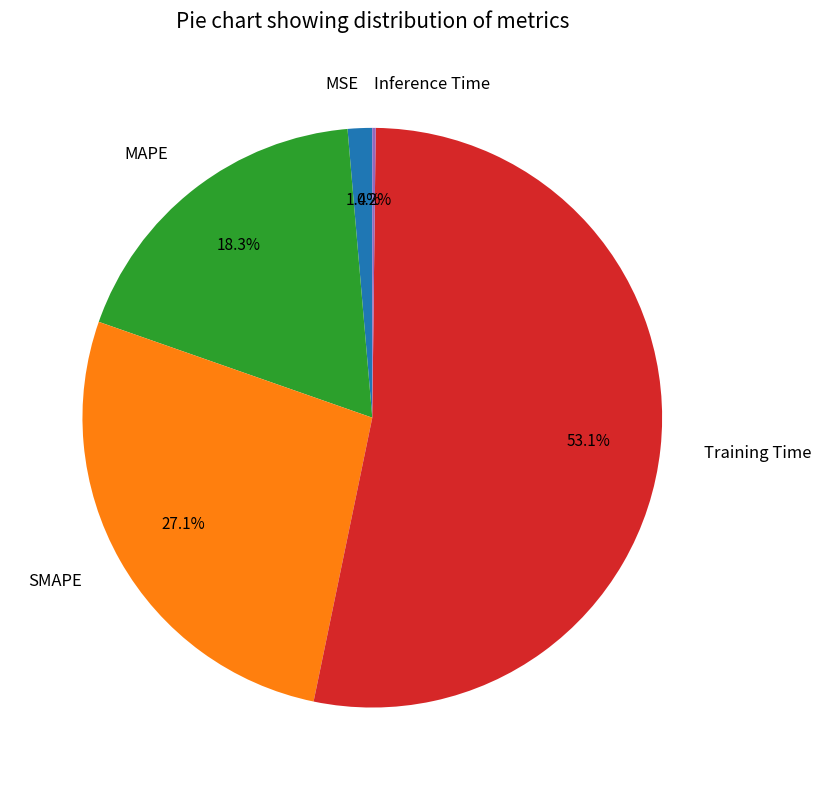

What percentage is the Training Time slice, to the nearest percent?

53%